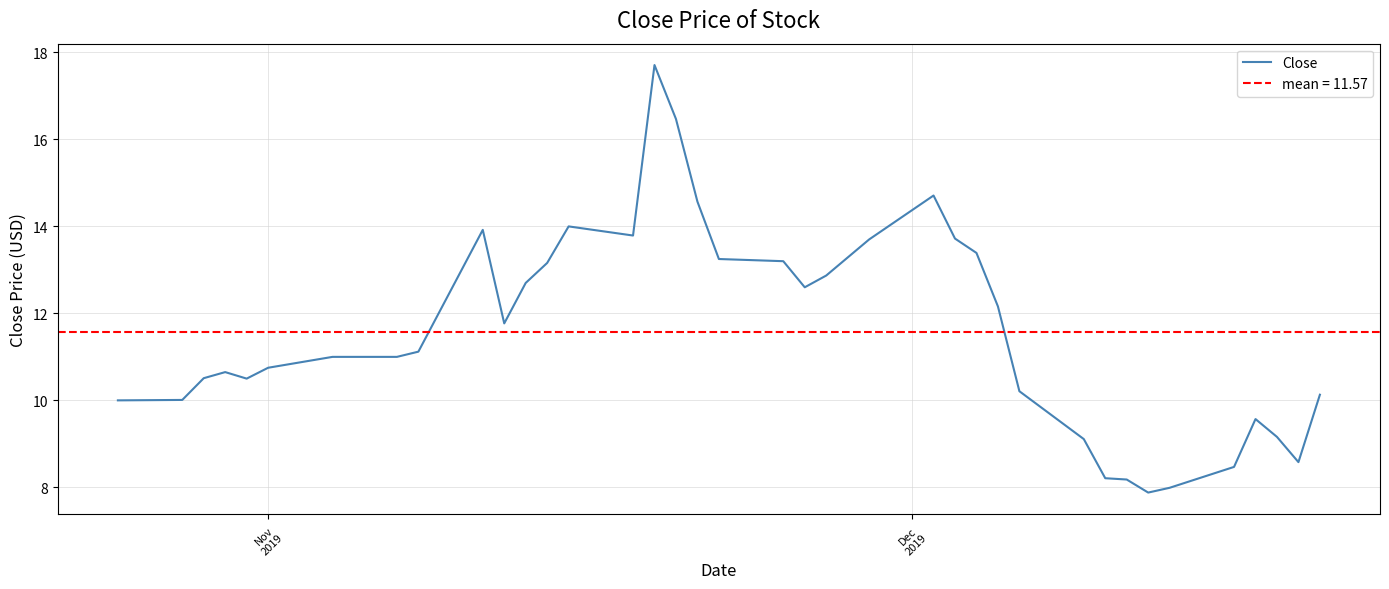

How many lines are shown in the chart?

1